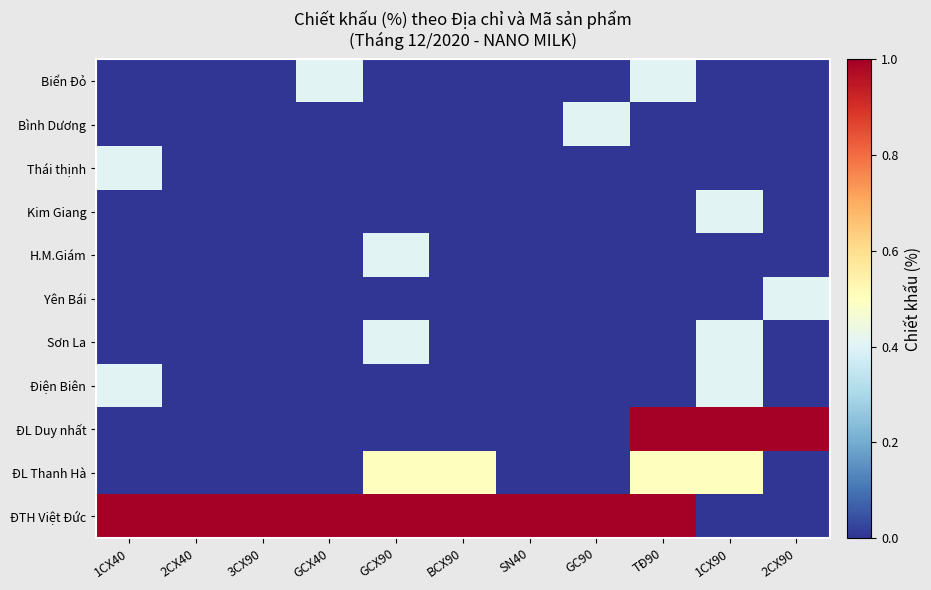

Between 1CX40 and GC90, which is larger?

1CX40